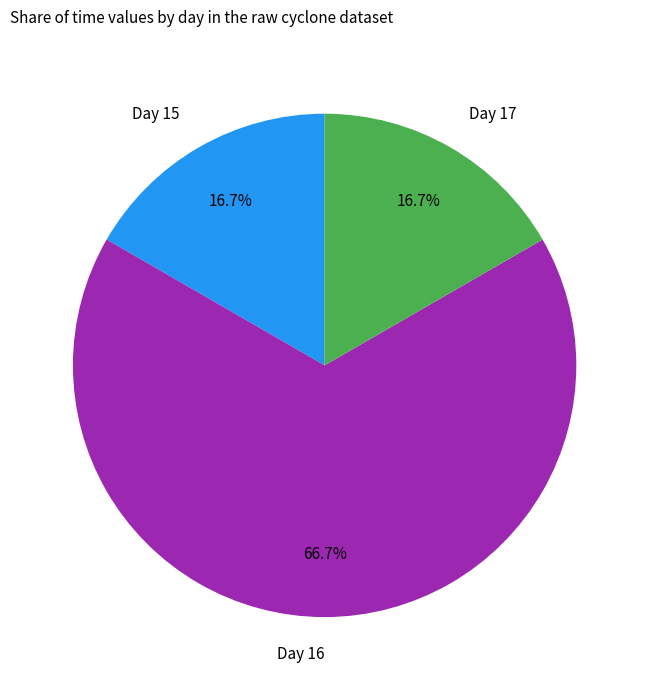

What is the majority slice?

Day 16